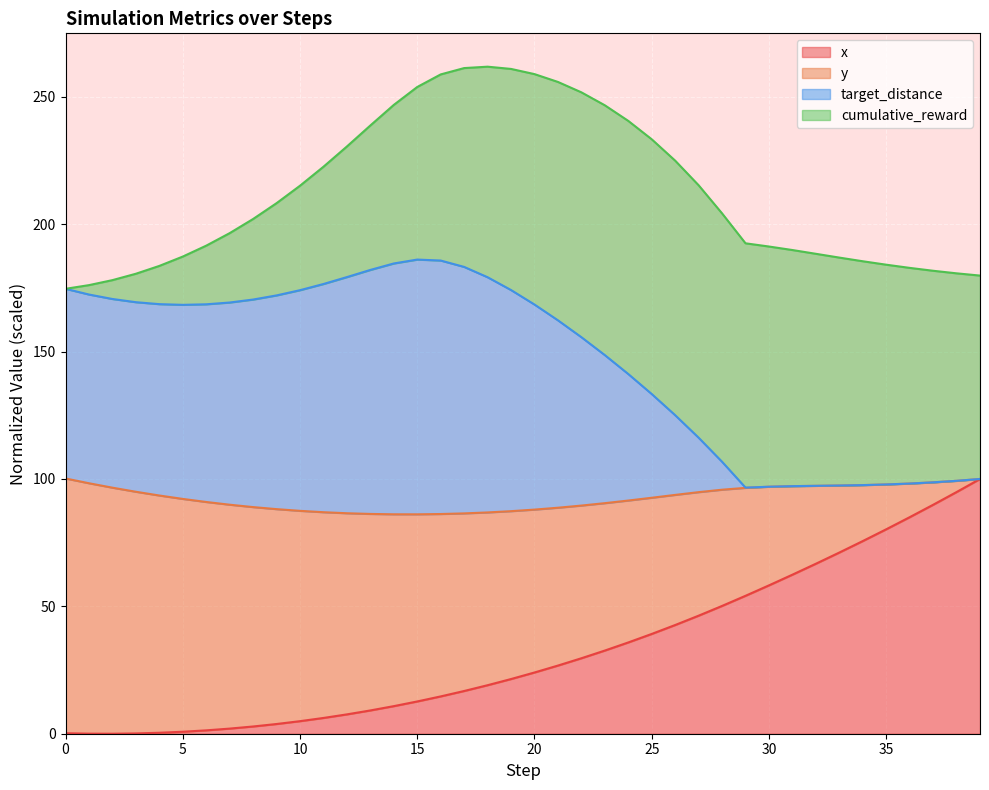

True or false: x has a value of 127.7 at 35.

False